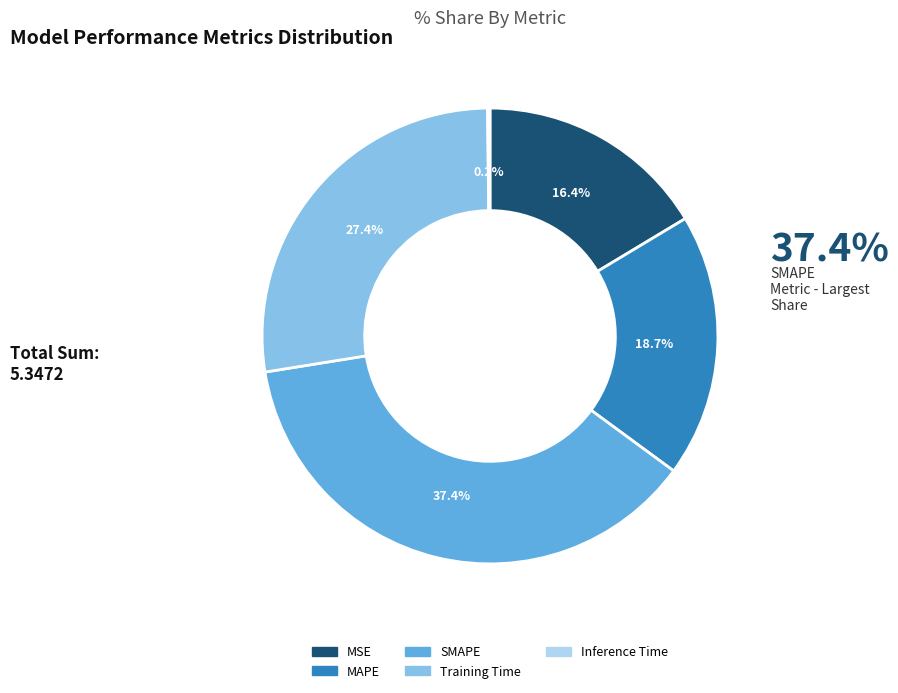

To the nearest percent, what portion does MAPE represent?

19%